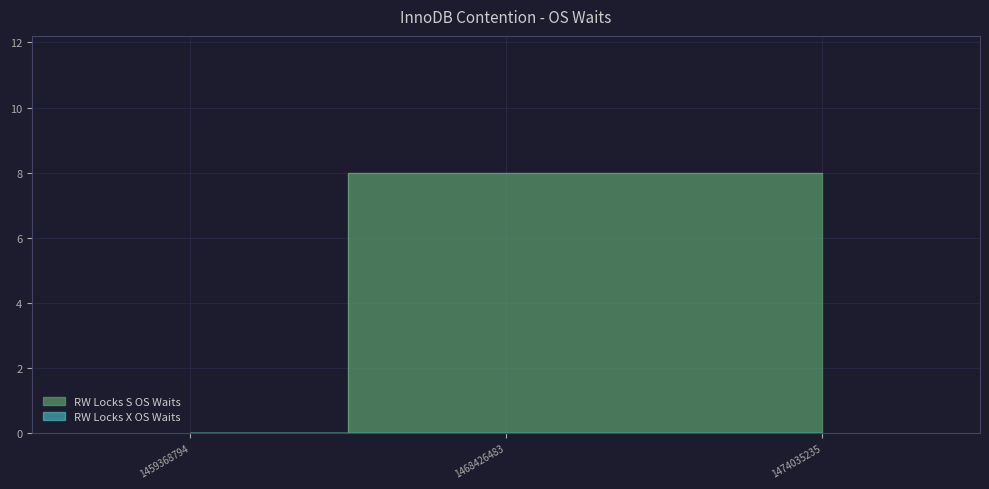

List the labels in order of value, smallest first.

1459368794, 1468426483, 1474035235